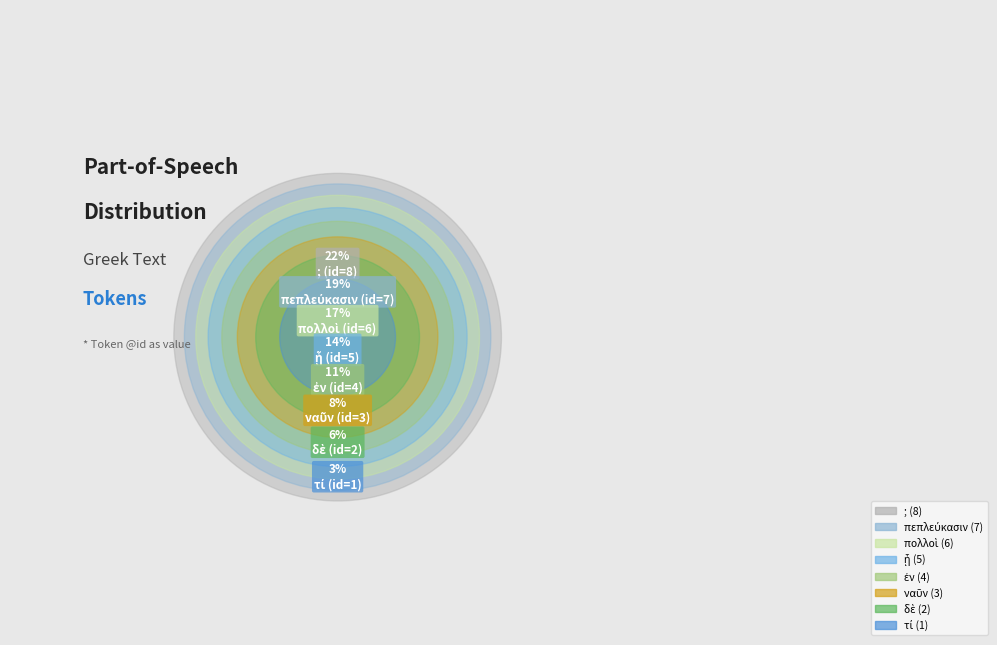

To the nearest percent, what percentage of the pie is ᾗ?

14%